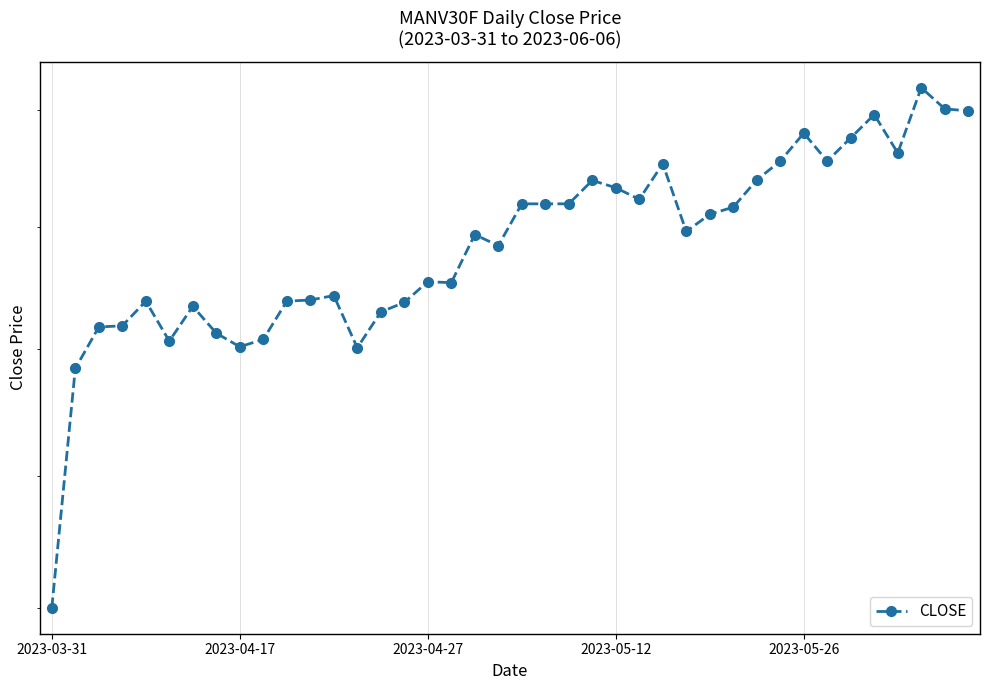

How many data points are less than 134?

18